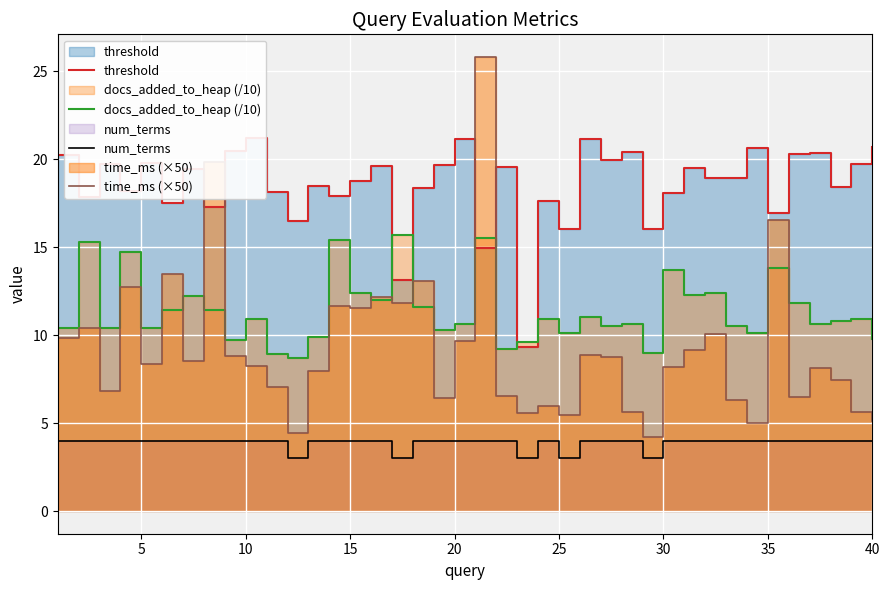

What is the minimum value shown in the chart?

3.0